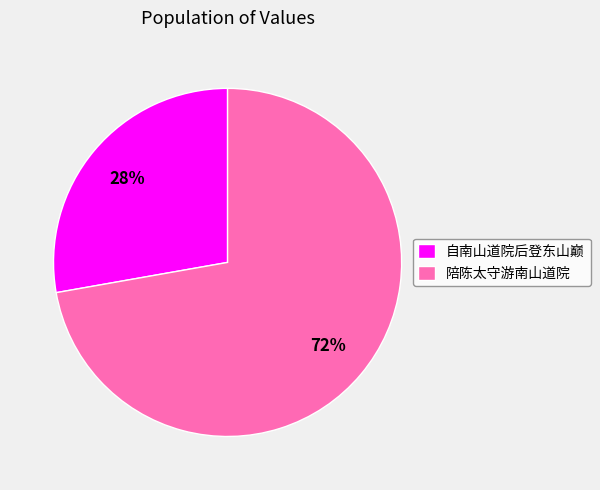

To the nearest percent, what is the difference between the 陪陈太守游南山道院 and 自南山道院后登东山巅 slice percentages?

44%